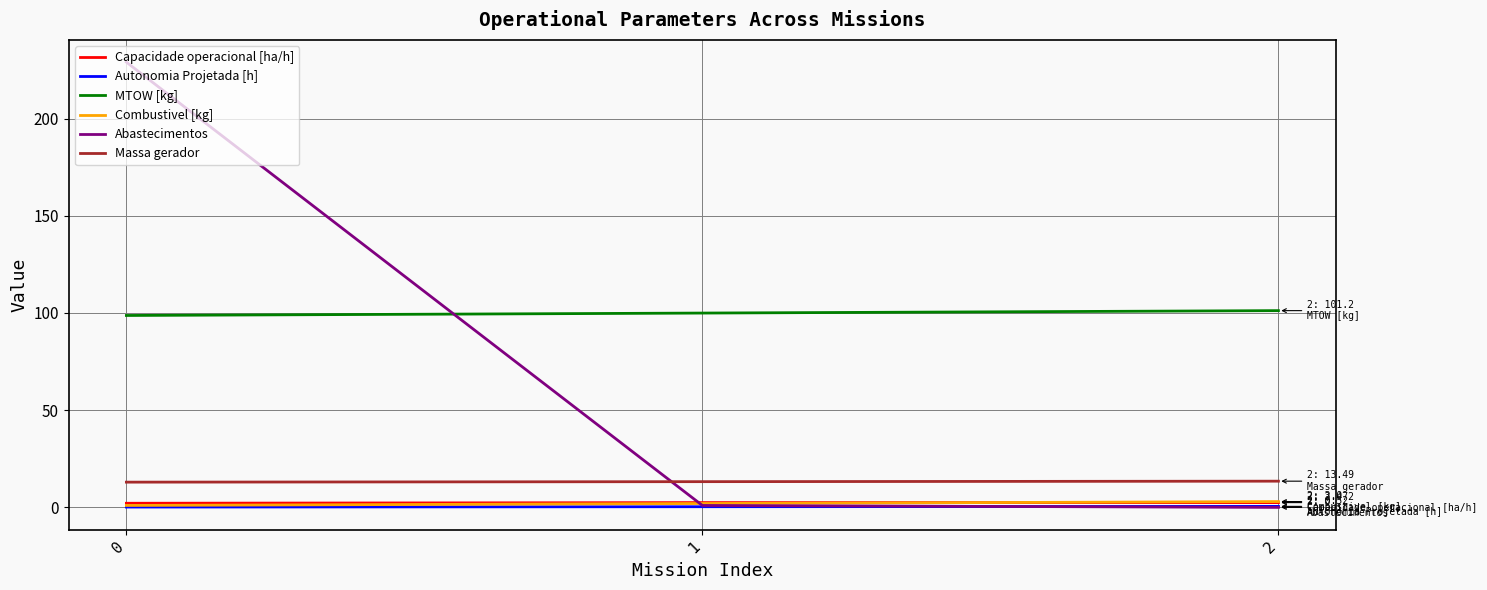

What is the average value of the Massa gerador series?

13.2